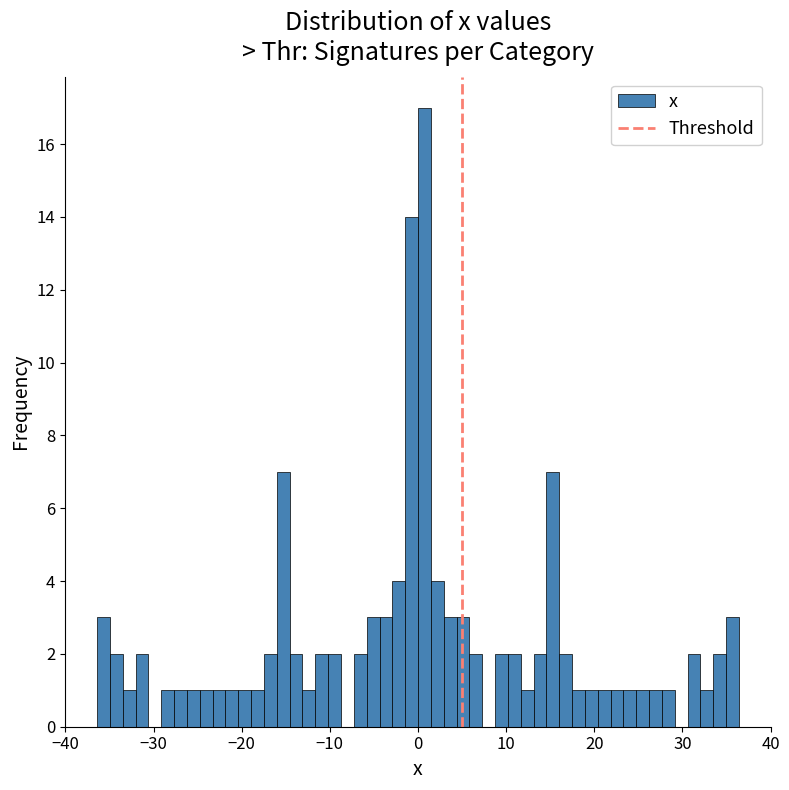

Read against the x-axis, roughly where is the centre of the tallest bar?

1